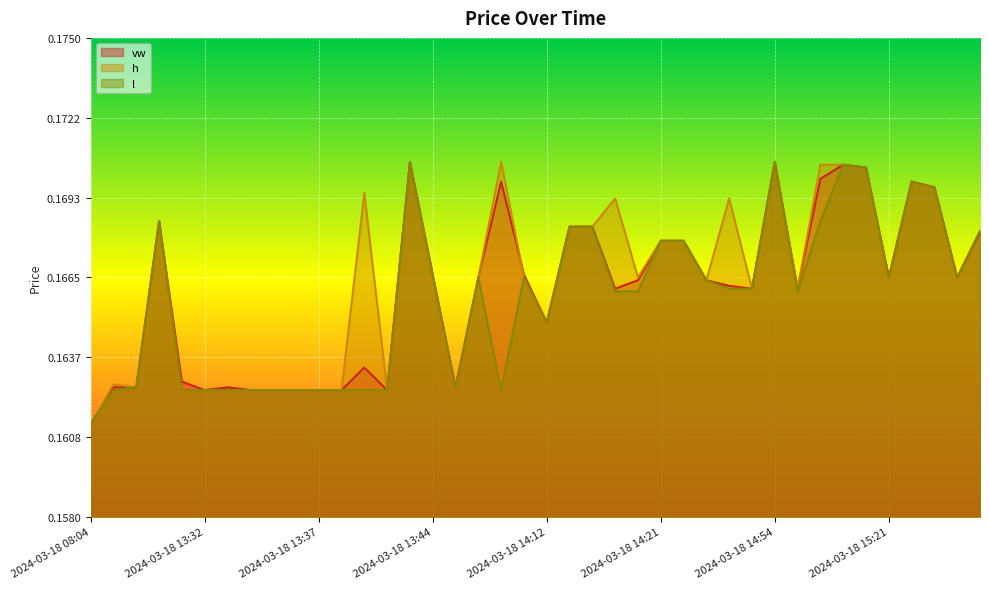

How many times do vw and h cross each other?

1